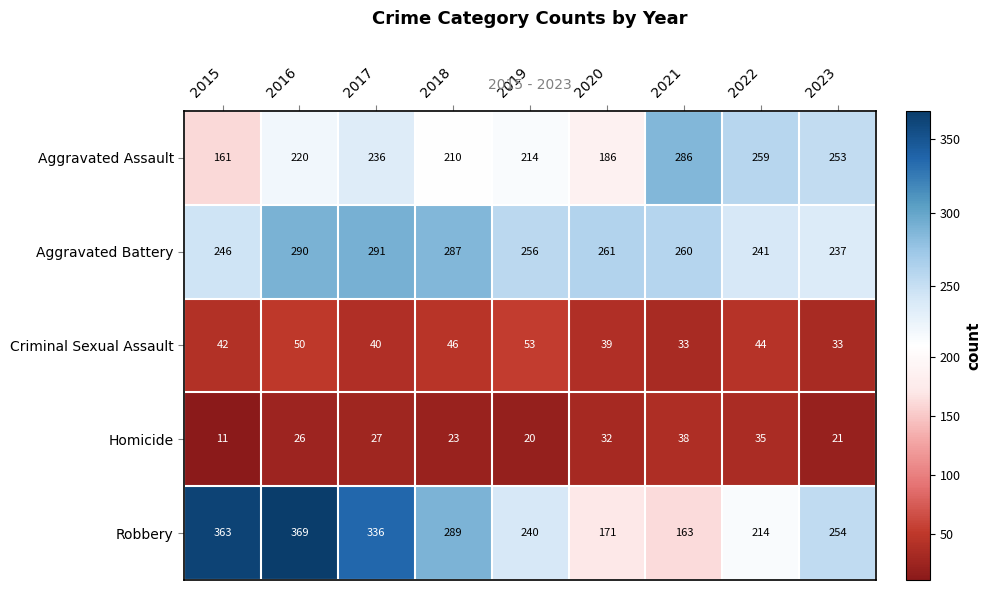

How many distinct data groups are displayed?

5